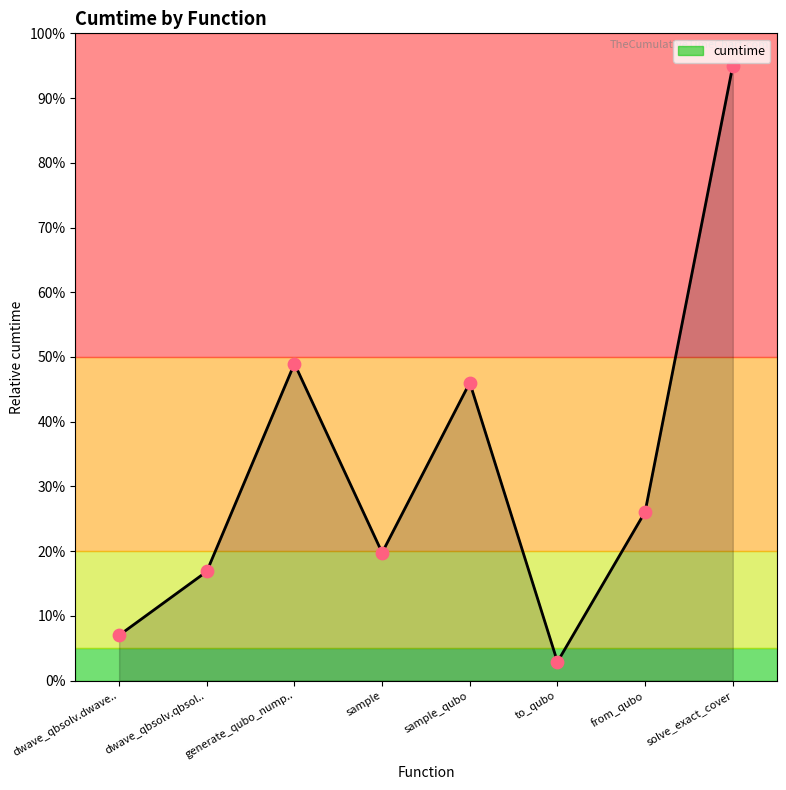

Between dwave_qbsolv.qbsol.. and generate_qubo_nump.., which is larger?

generate_qubo_nump..